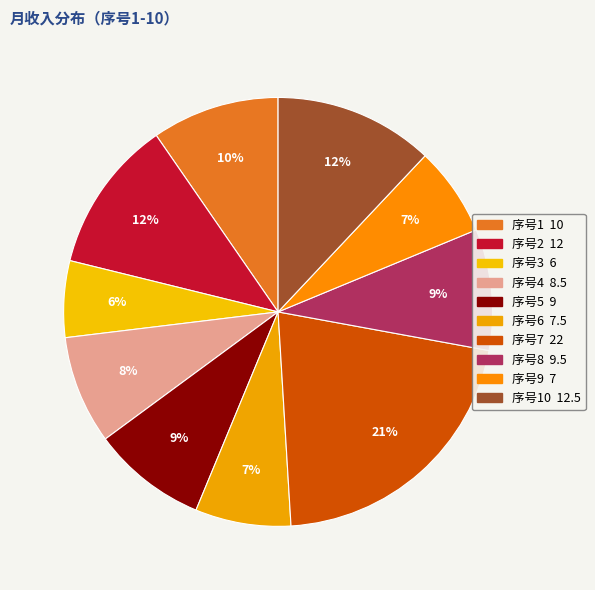

Which slice is the largest?

7